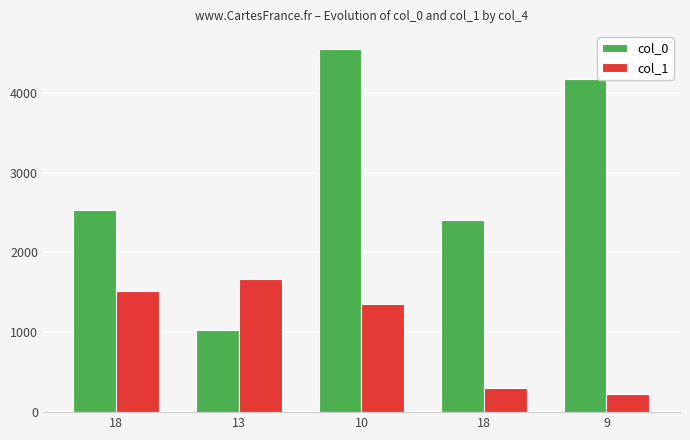

What is the total value across all series at 18?

4049.1